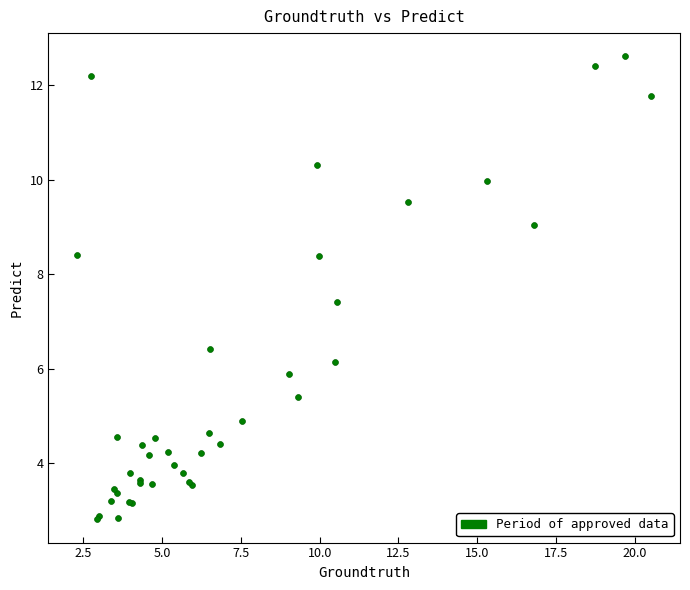

What Y value in the scatter plot is closest to 7?

7.4